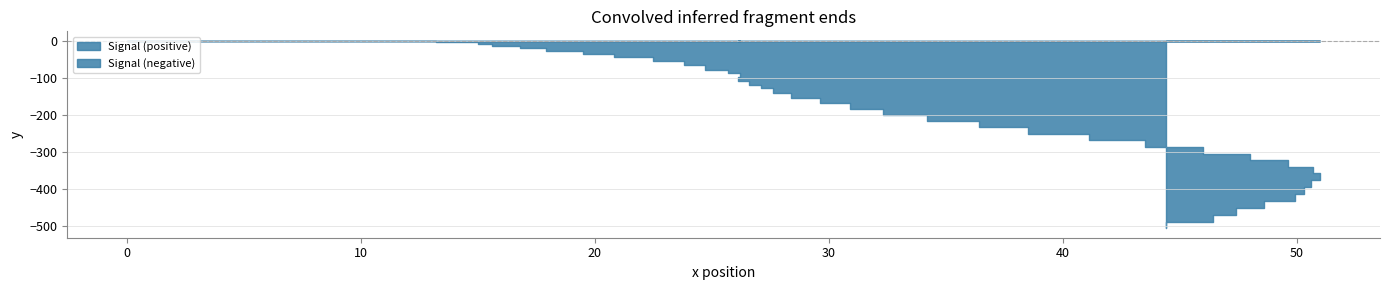

What is the minimum value shown in the chart?

-505.5